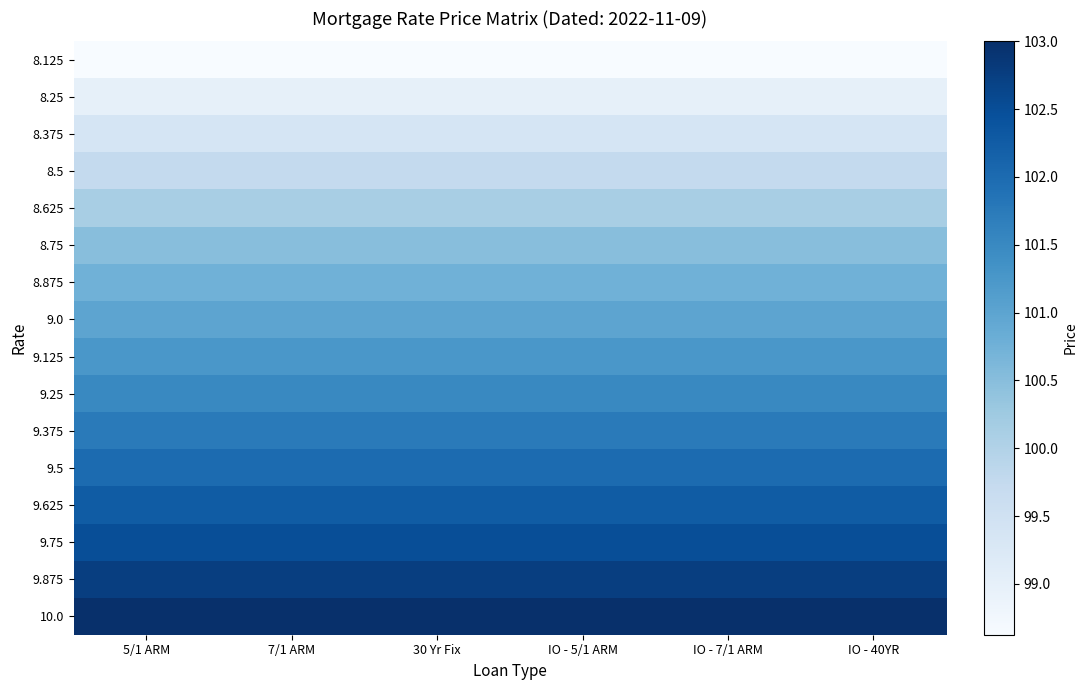

What is the total value across all series at IO - 7/1 ARM?

1616.1